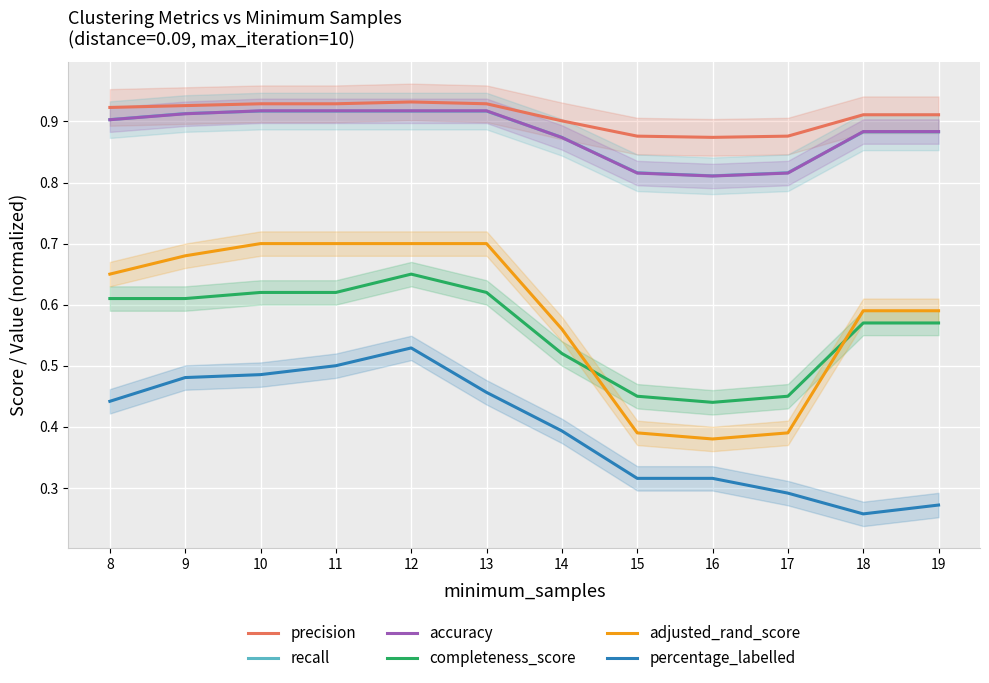

What is the value of the accuracy point at the 1st from the left?

0.9